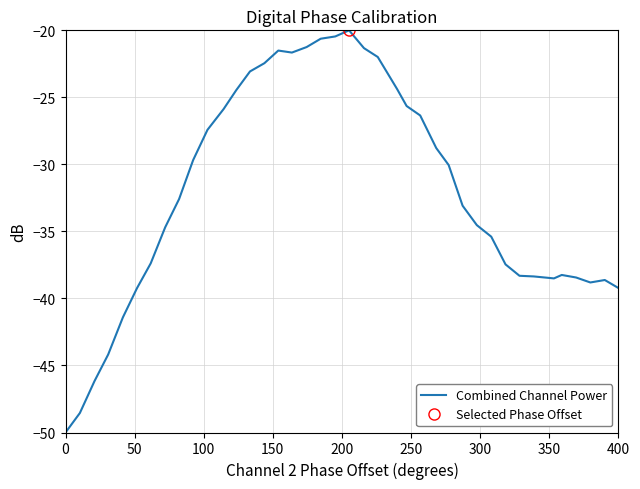

What is the smallest value displayed?

-50.0